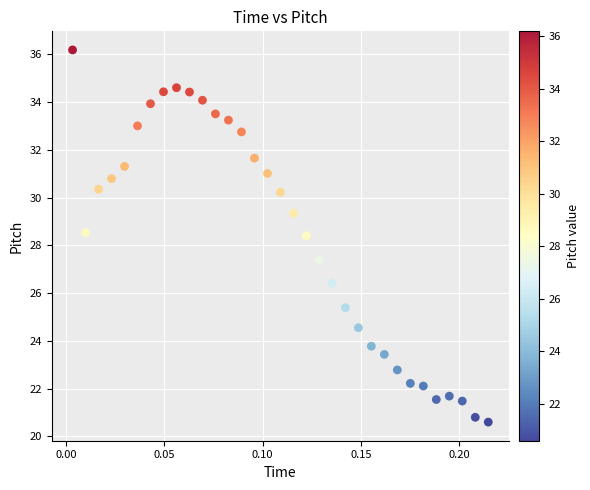

What is the range of Y values (max minus min)?

15.6